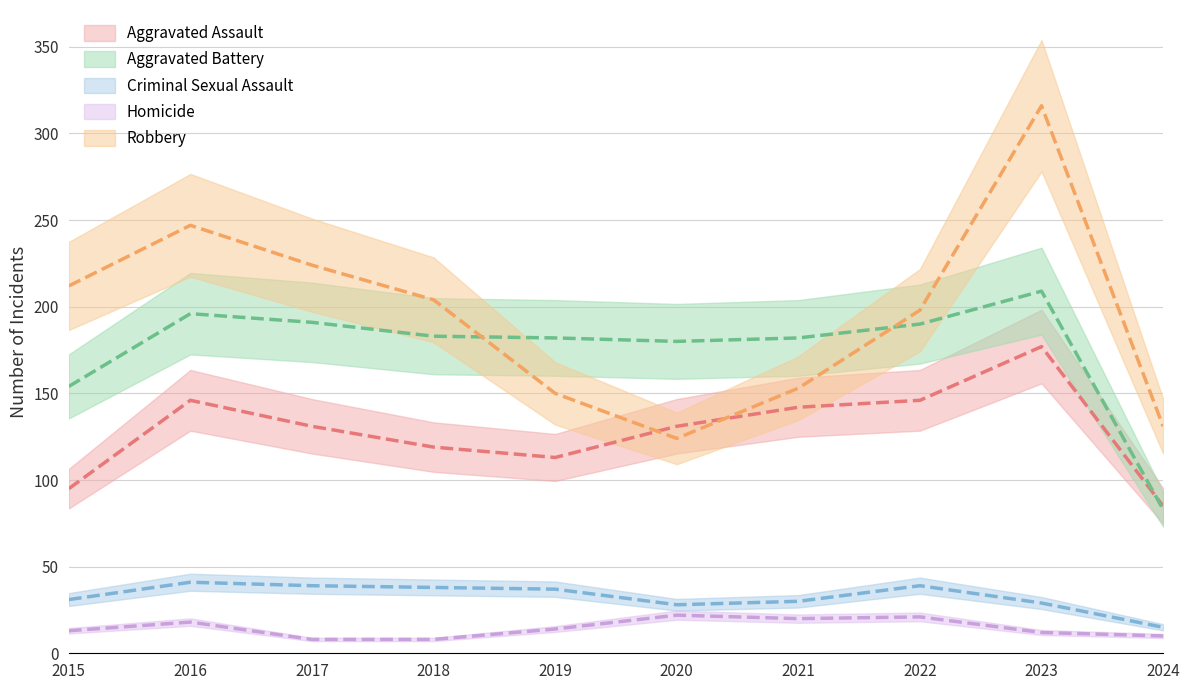

Reading left to right, list all the values displayed in this chart.

Aggravated Assault: 95	146	131	119	113	131	142	146	177	85
Aggravated Battery: 154	196	191	183	182	180	182	190	209	83
Criminal Sexual Assault: 31	41	39	38	37	28	30	39	29	15
Homicide: 13	18	8	8	14	22	20	21	12	10
Robbery: 212	247	224	204	150	124	153	198	316	131